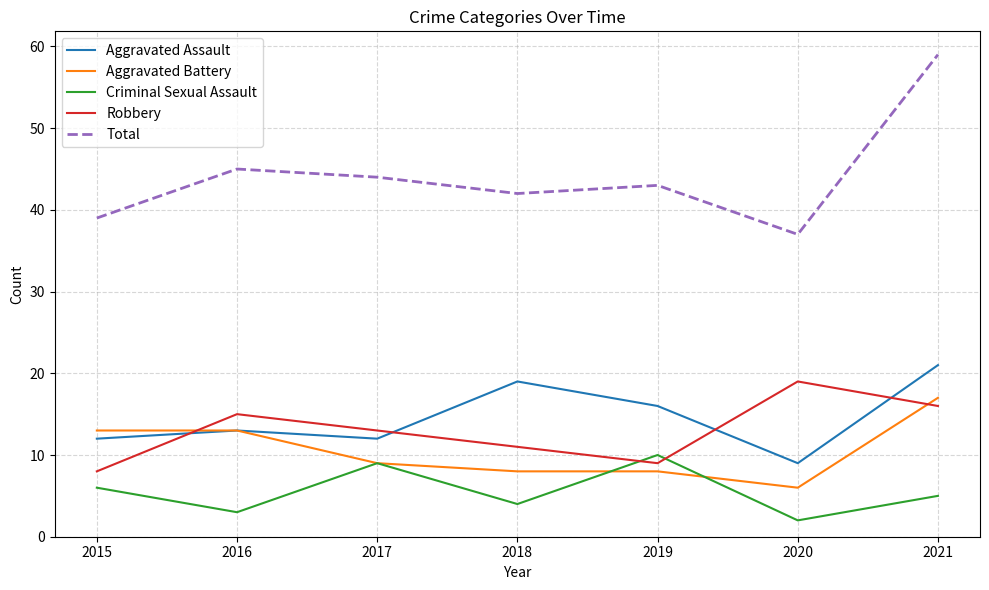

True or false: Robbery and Total intersect in this chart.

False